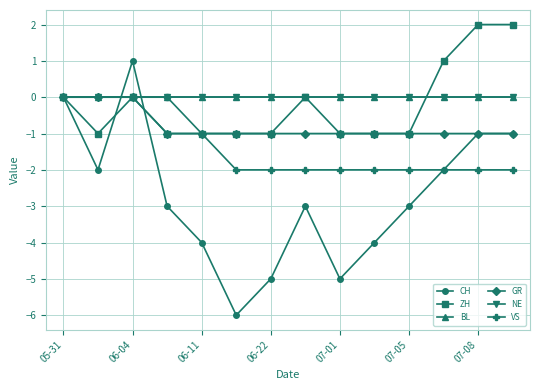

At which label does VS reach its minimum?

07-05